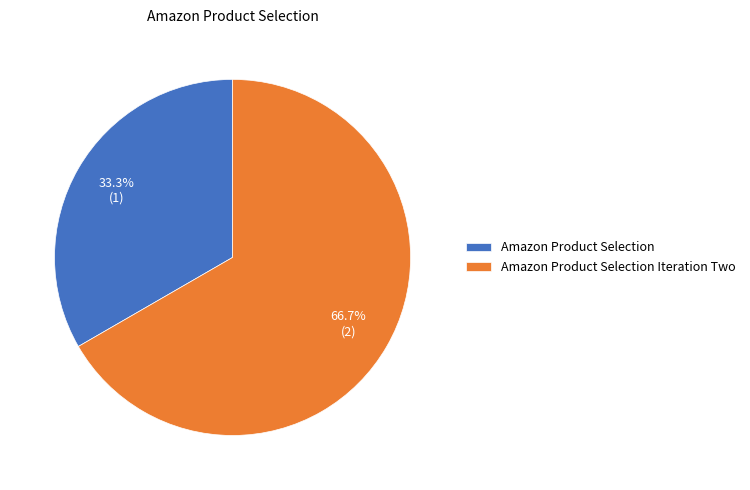

To the nearest percent, what is the difference between the largest and smallest slice percentages?

33%